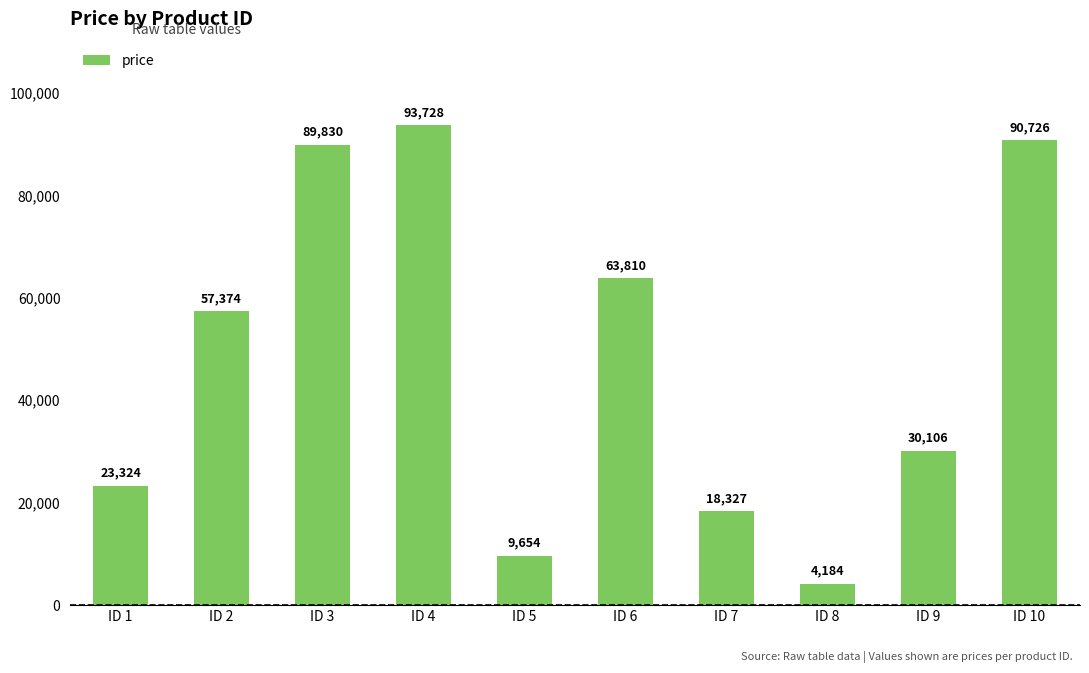

Reading left to right, what are all the values shown in this chart?

ID 1=23324	ID 2=57374	ID 3=89830	ID 4=93728	ID 5=9654	ID 6=63810	ID 7=18327	ID 8=4184	ID 9=30106	ID 10=90726